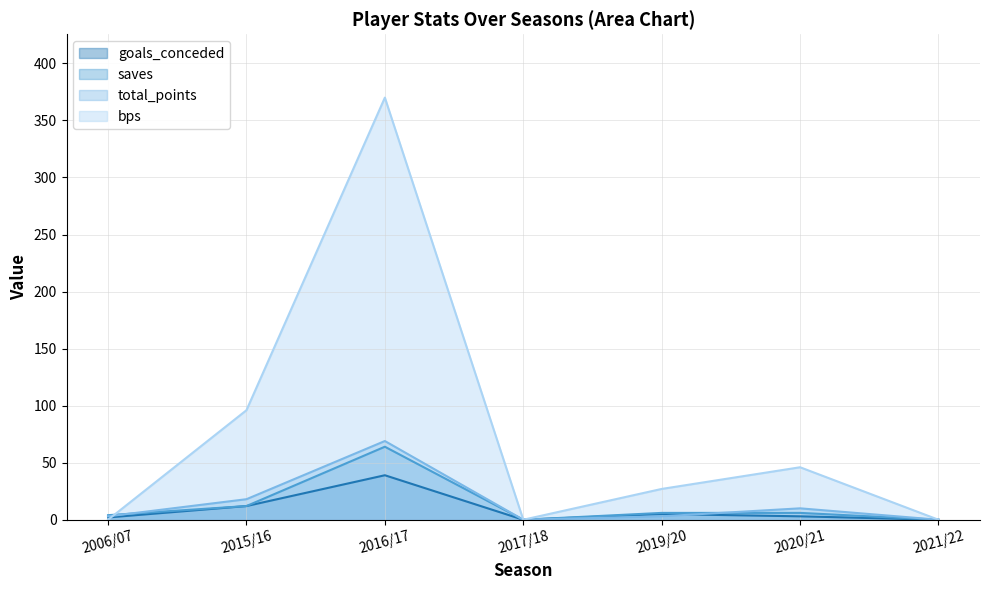

True or false: bps has a value of 370 at 2016/17.

True